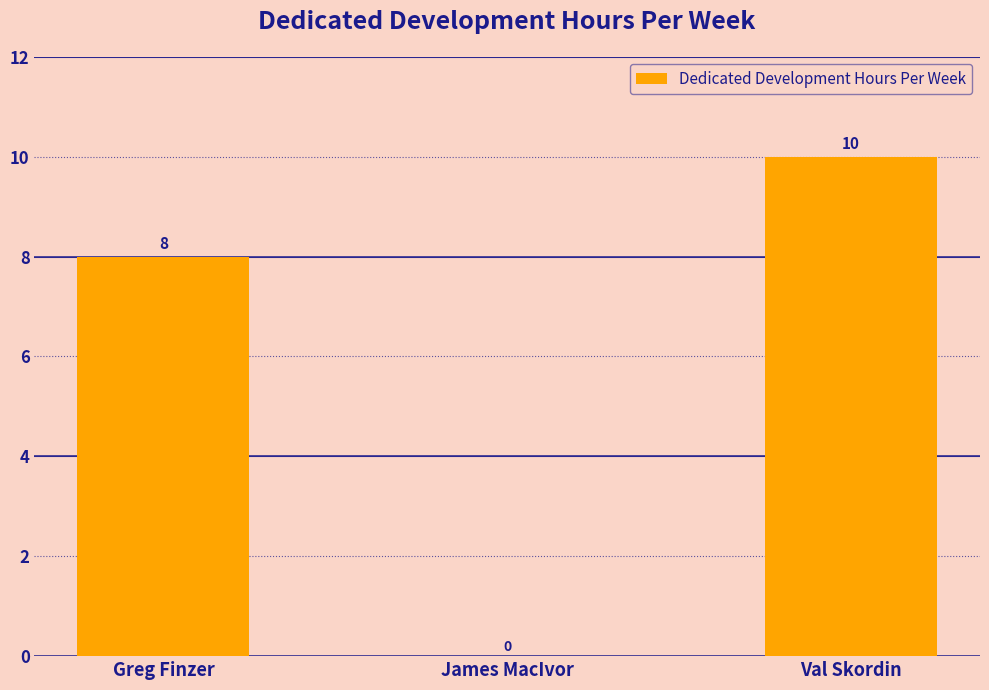

Count the values in the range 0 to 10.

3